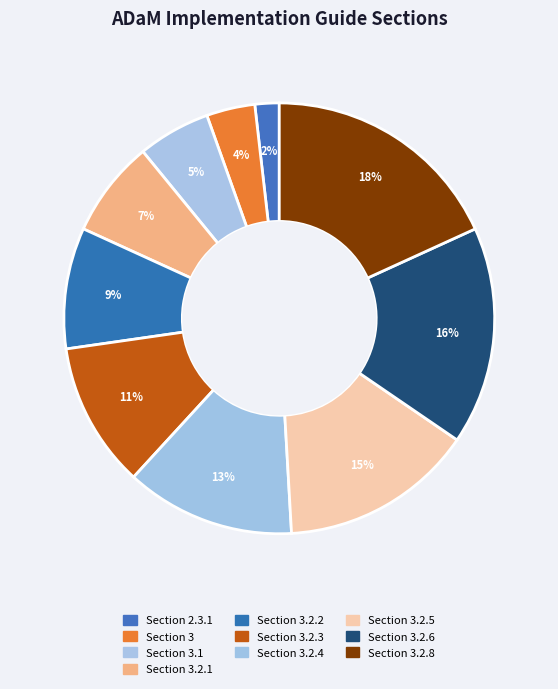

To the nearest percent, what is the average slice percentage?

10%